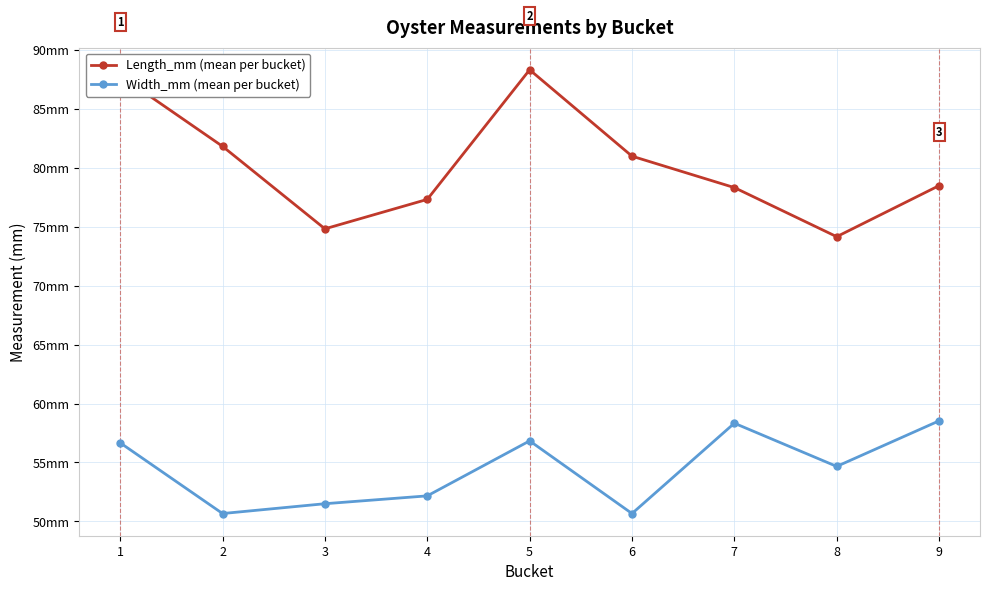

Is this an area chart (filled region under the line)?

No